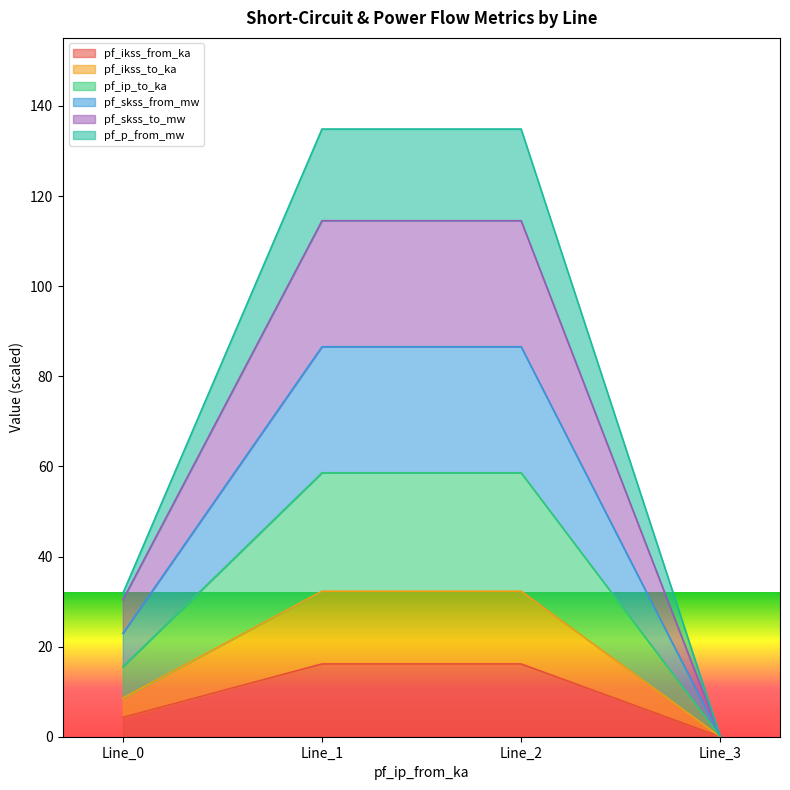

What are all the series names shown in the legend?

pf_ikss_from_ka, pf_ikss_to_ka, pf_ip_to_ka, pf_skss_from_mw, pf_skss_to_mw, pf_p_from_mw